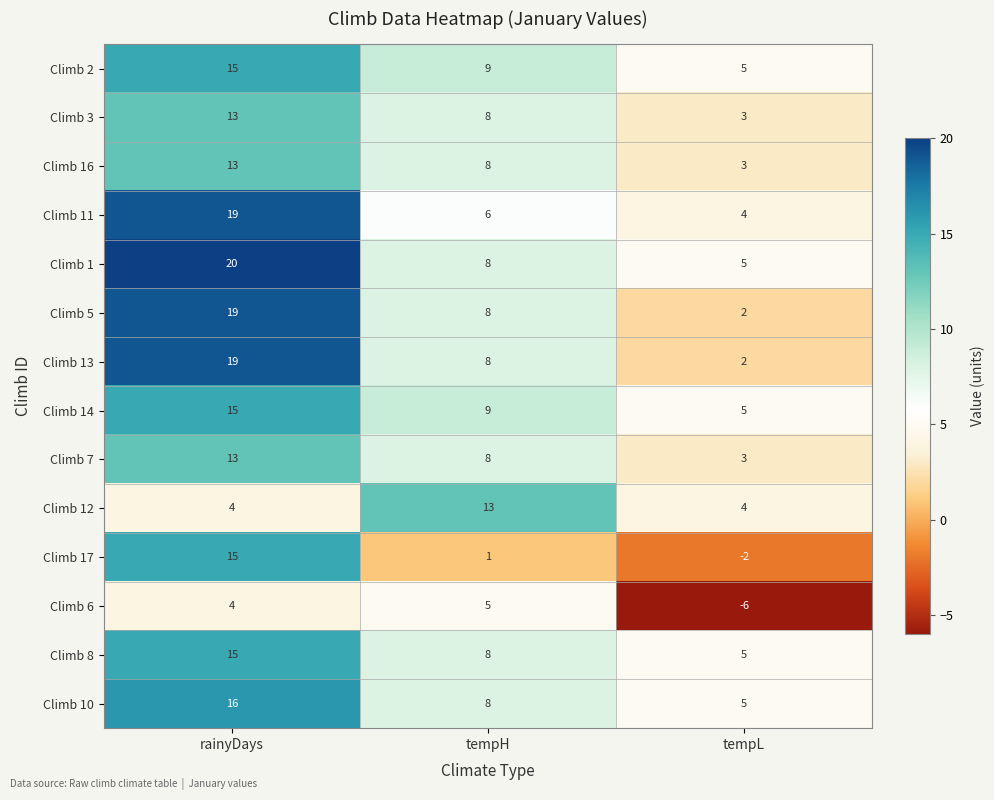

What is the average value of the Climb 17 series?

5